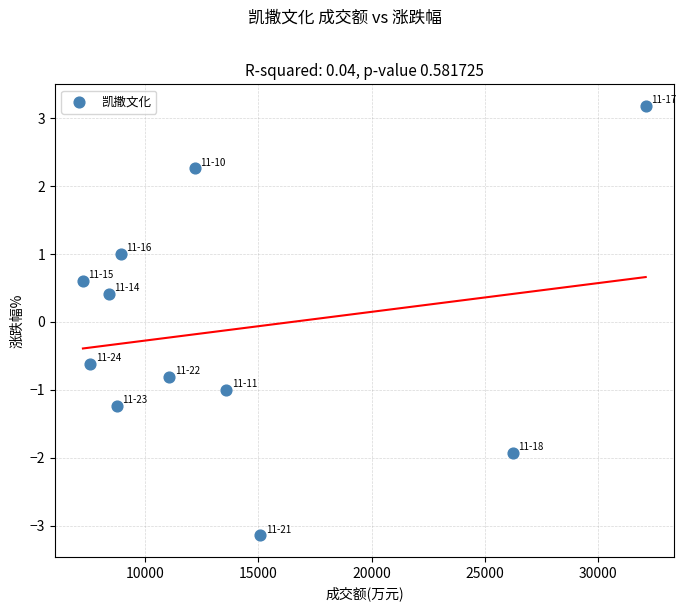

What is the range of Y values (max minus min)?

6.3